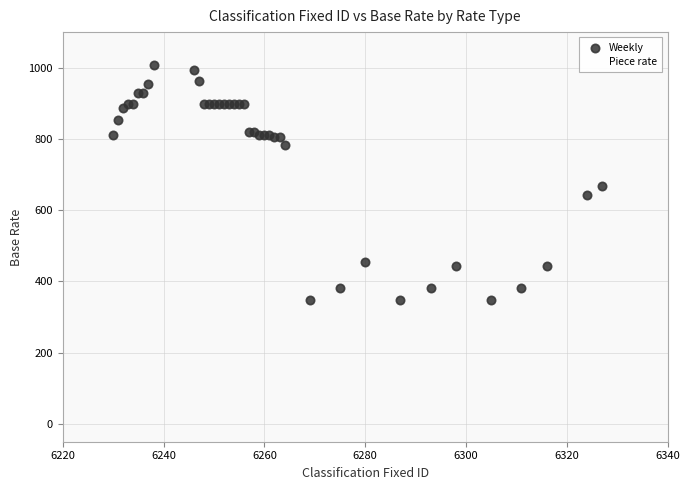

What are all the series names shown in the legend?

Weekly, Piece rate